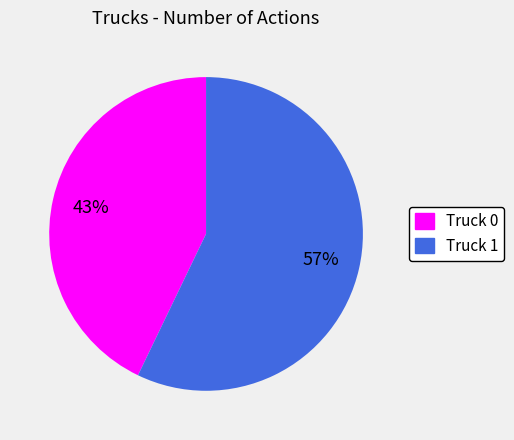

Does any single category account for the majority?

Yes